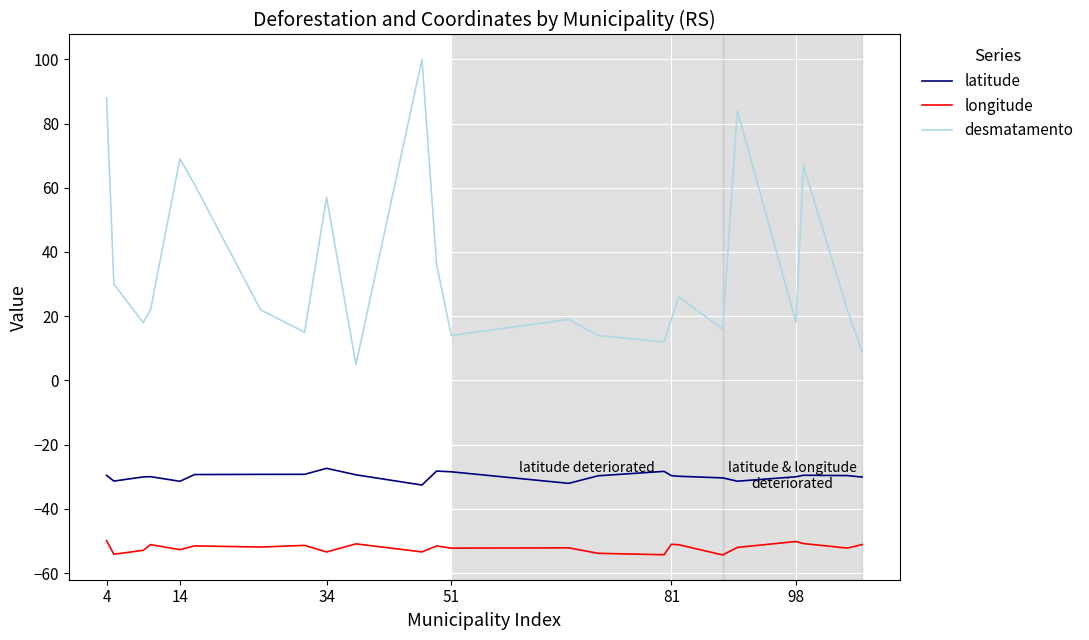

In latitude, how many points are lower than both neighbors (excluding endpoints)?

5